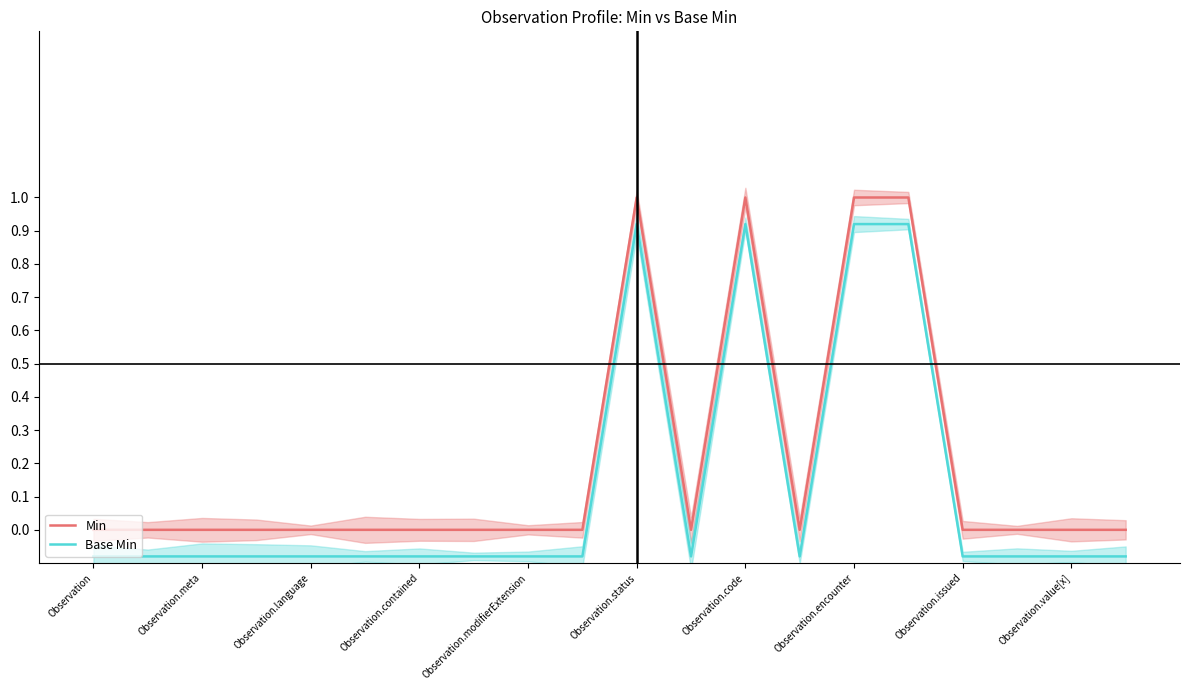

Which series has the widest spread of values?

Min